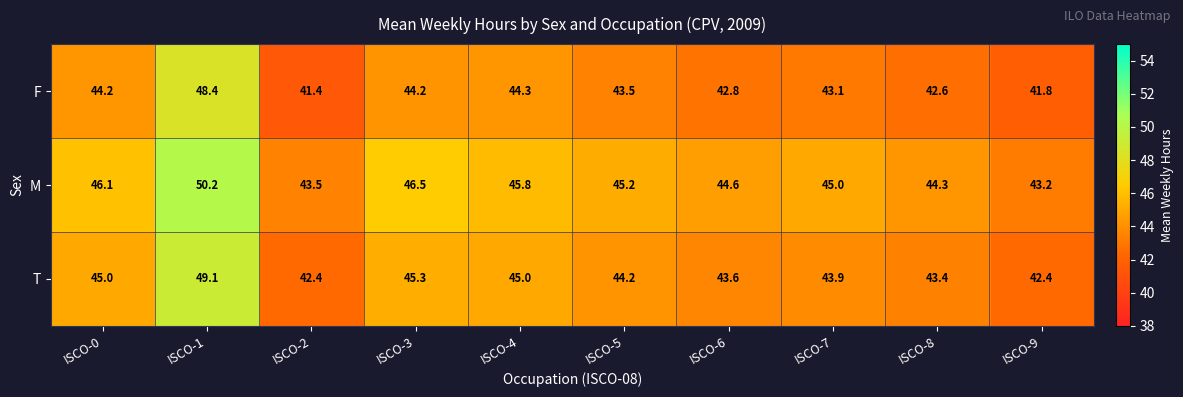

Rank the series by their maximum value, from highest to lowest.

M, T, F